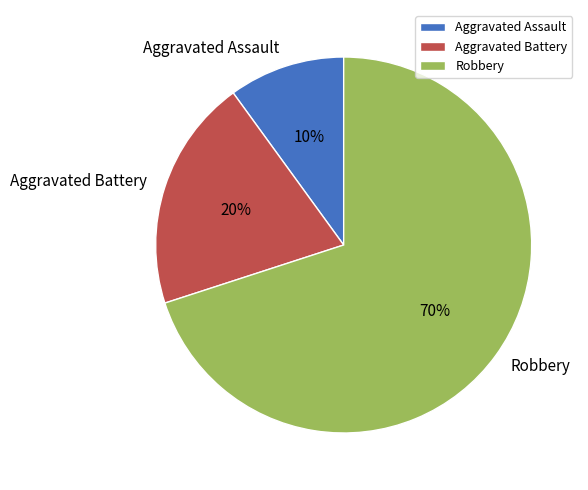

To the nearest percent, what is the combined percentage of Aggravated Assault and Robbery?

80%